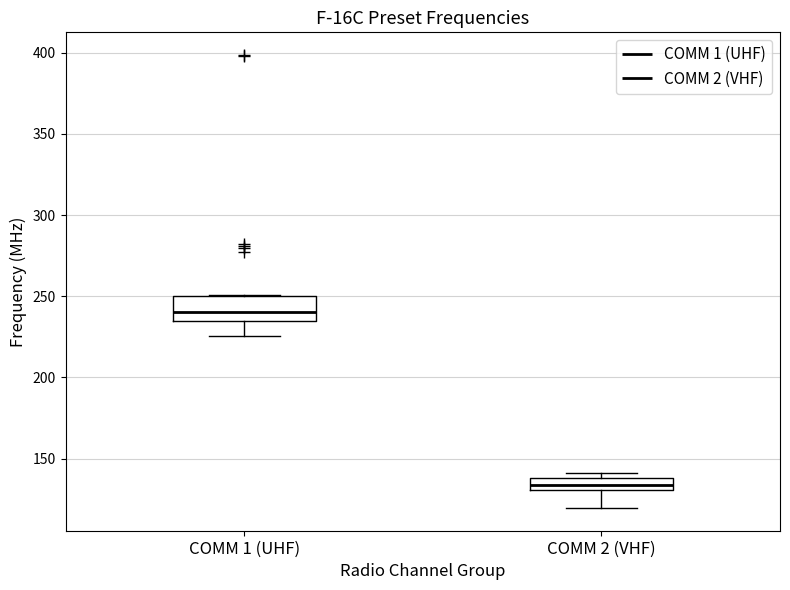

Reading left to right, read every box against the y-axis: the position of its median line, the range the box covers, and the ends of its whiskers. The values are not printed on the chart, so give them approximately, as read against the axis.

COMM 1 (UHF): median 240, box 235 to 250, whiskers 225 to 250
COMM 2 (VHF): median 135, box 130 to 140, whiskers 120 to 140 (just above the box's upper edge)